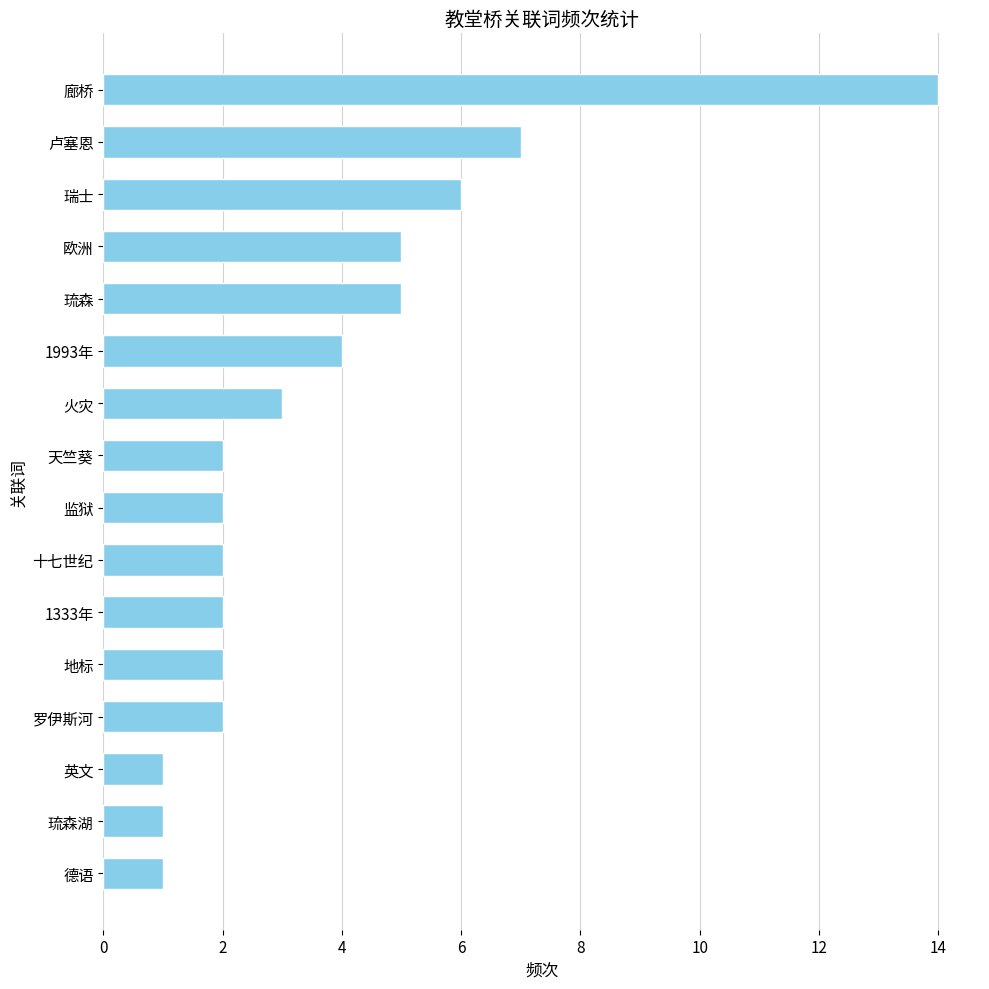

The value at 罗伊斯河 is 3. True or false?

False